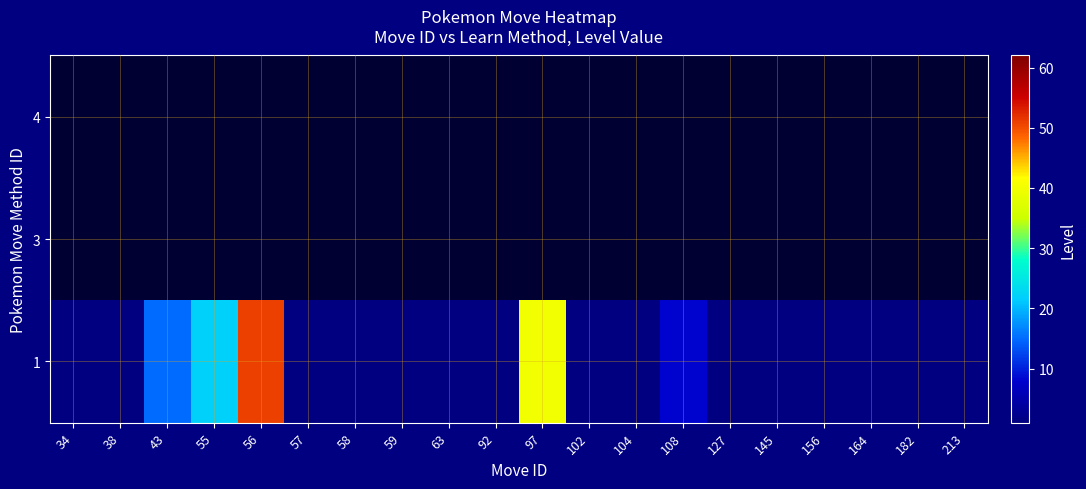

Which series has the largest total across all categories?

1